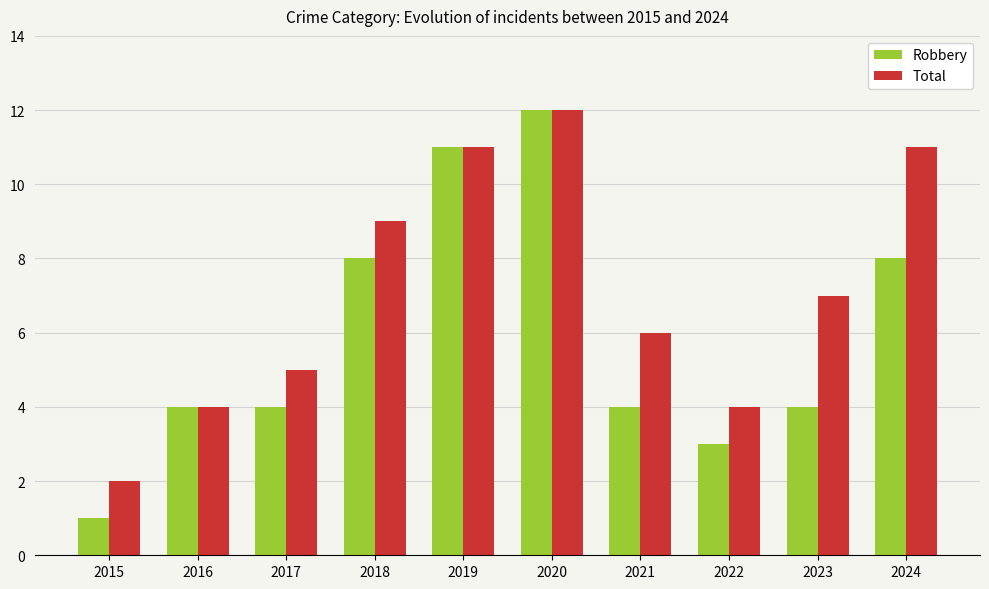

What is the maximum value shown in the chart?

12